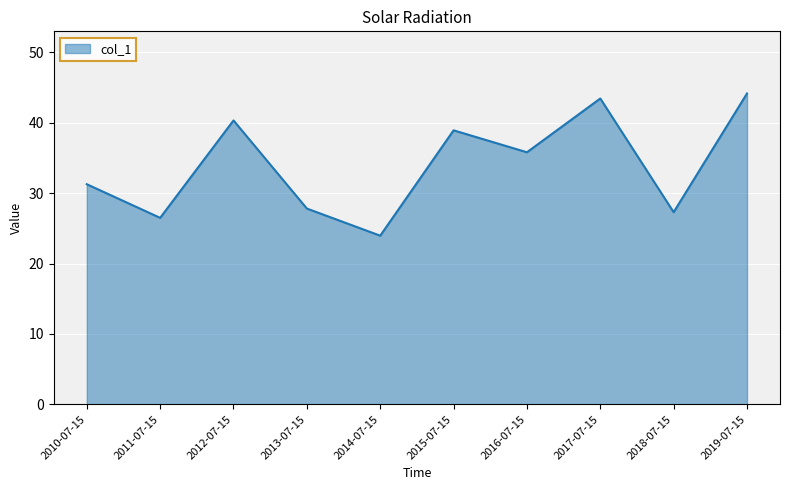

What is the approximate value at 2011-07-15?

26.5